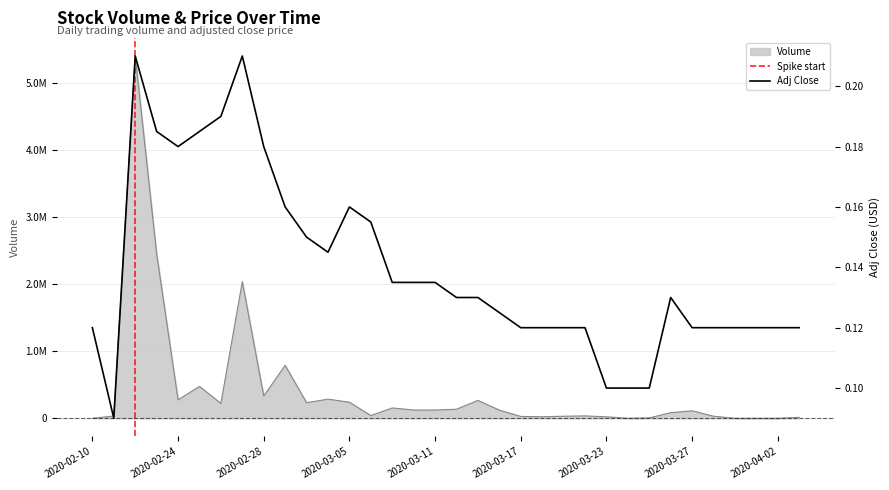

The value of Volume at 2020-02-25 is 474900.0. True or false?

True